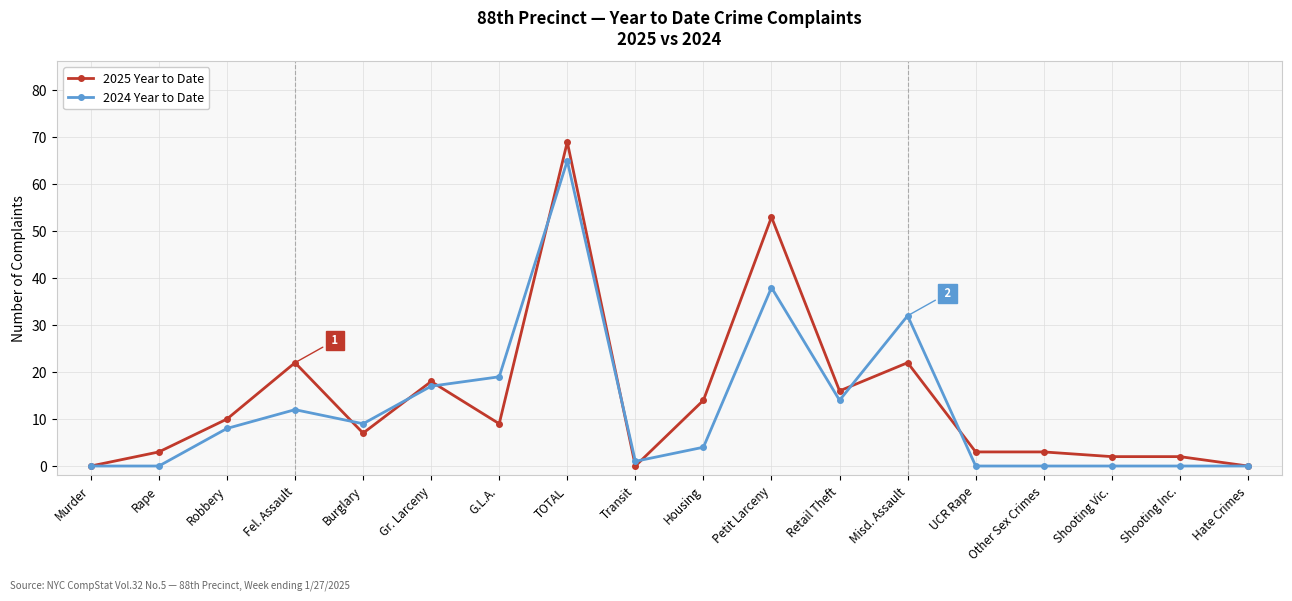

True or false: 2025 Year to Date has a value of 15 at G.L.A..

False